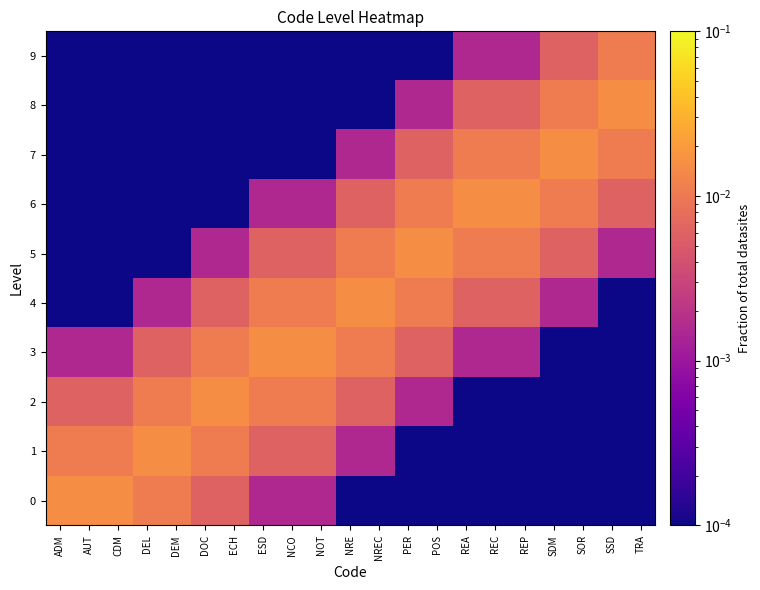

At SSD, list the series in order from smallest to largest.

0, 1, 2, 3, 4, 5, 6, 7, 9, 8